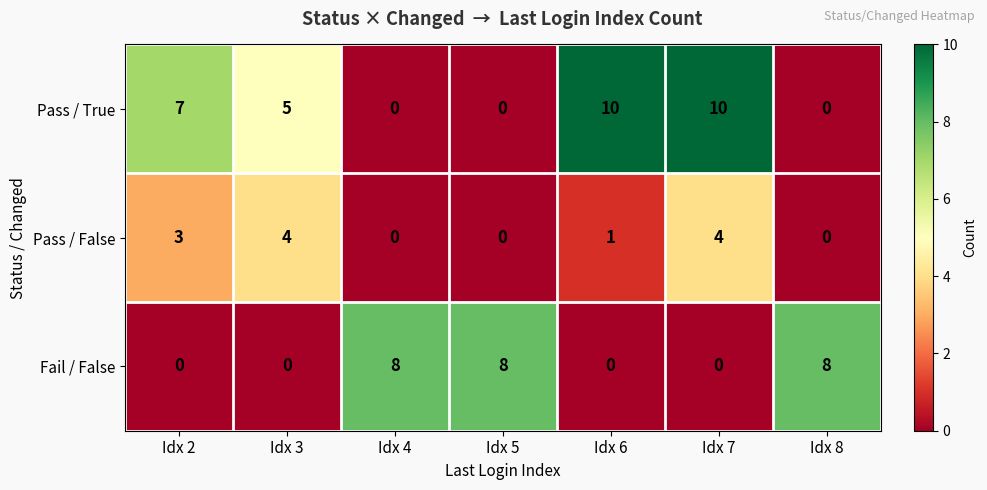

What is the difference between the Pass / False values at Idx 3 and Idx 6?

3